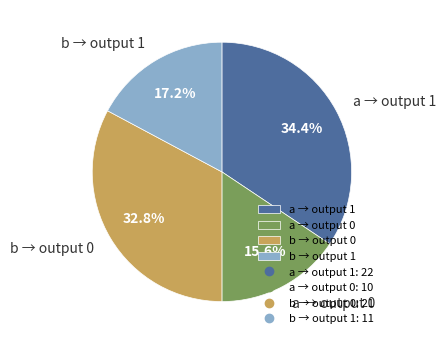

Is there any slice that represents more than half of the pie?

No